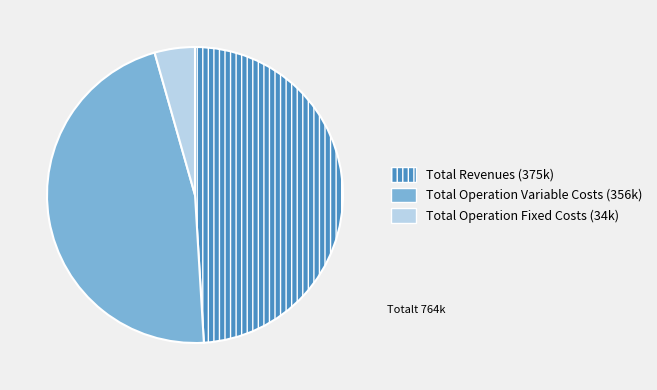

Which slice is the largest?

Total Revenues